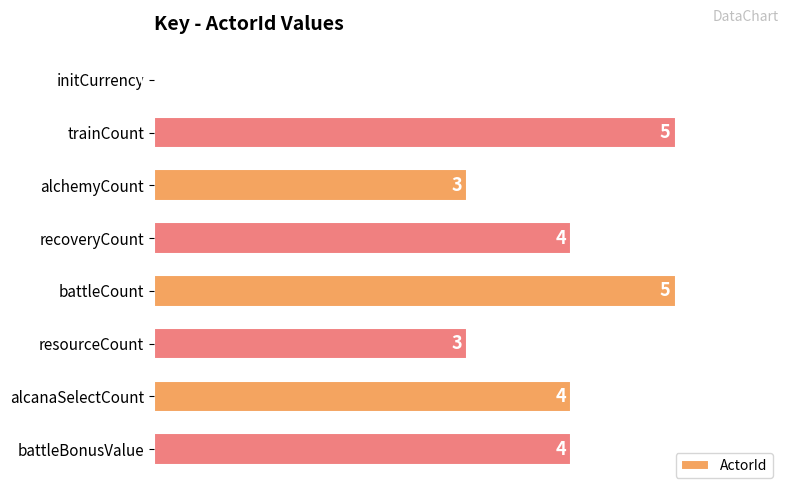

The chart shows a value of 6 at alcanaSelectCount. True or false?

False